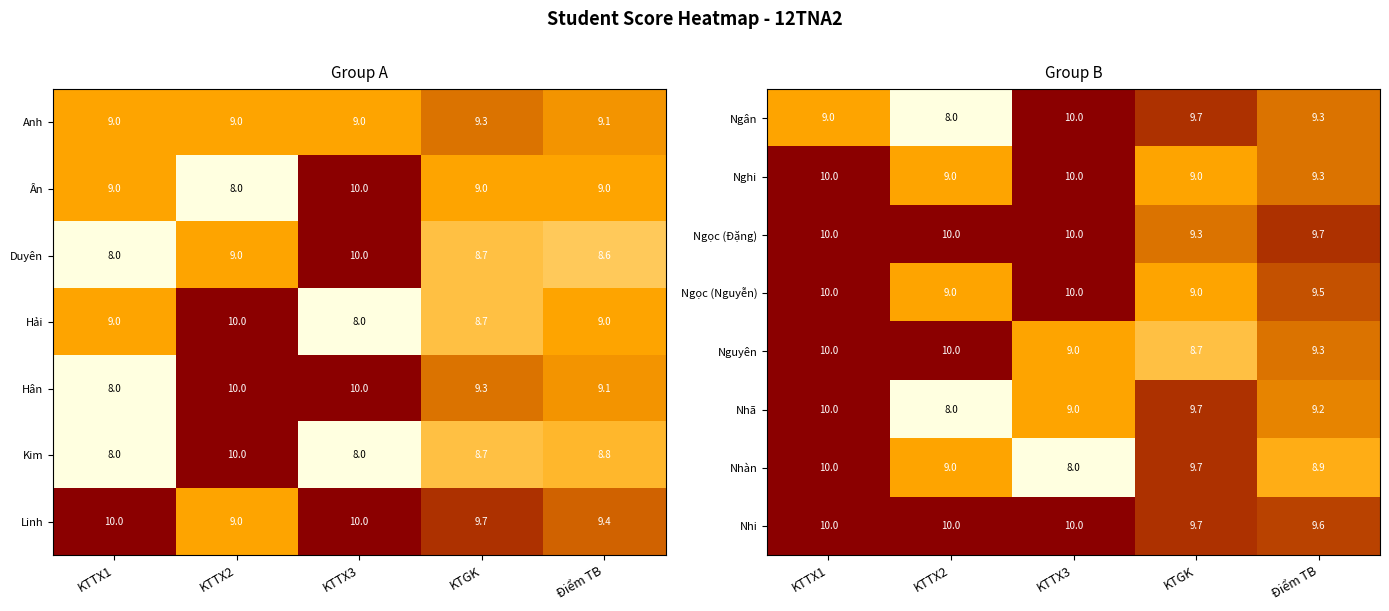

True or false: Ngọc (Nguyễn) has a value of 4.5 at Điểm TB.

False